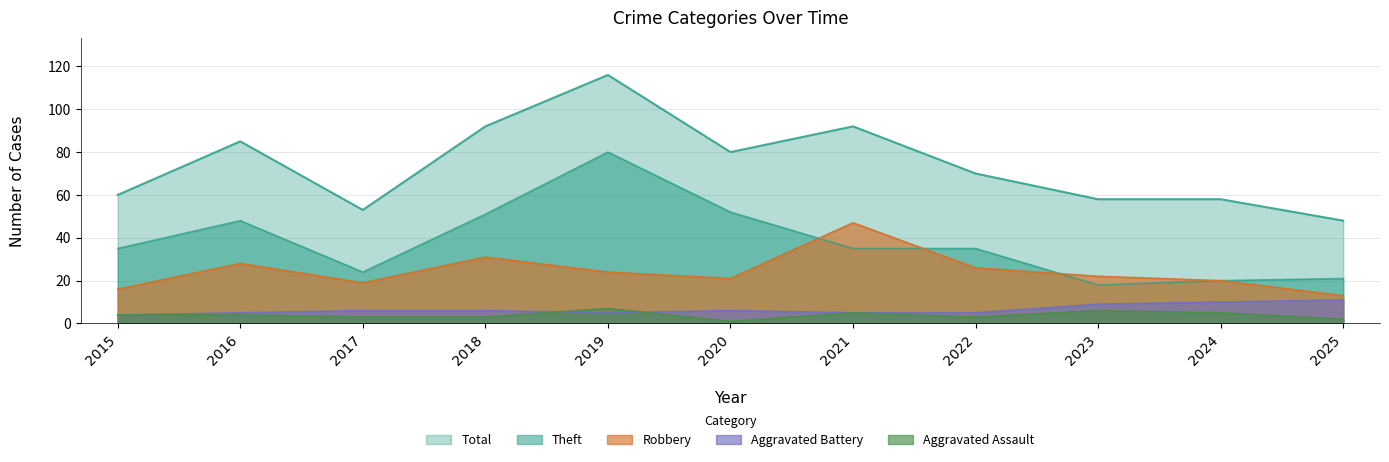

At how many categories does at least one series exceed 38?

11